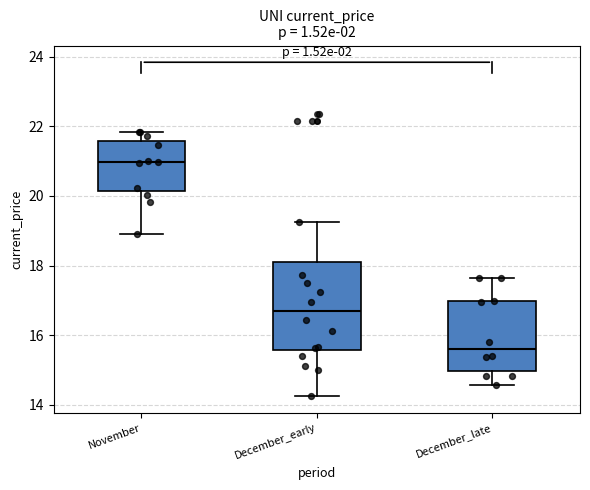

Where is the lower edge of the box for December_early on the y-axis? The values are not printed on the chart, so give them approximately, as read against the axis.

15.6